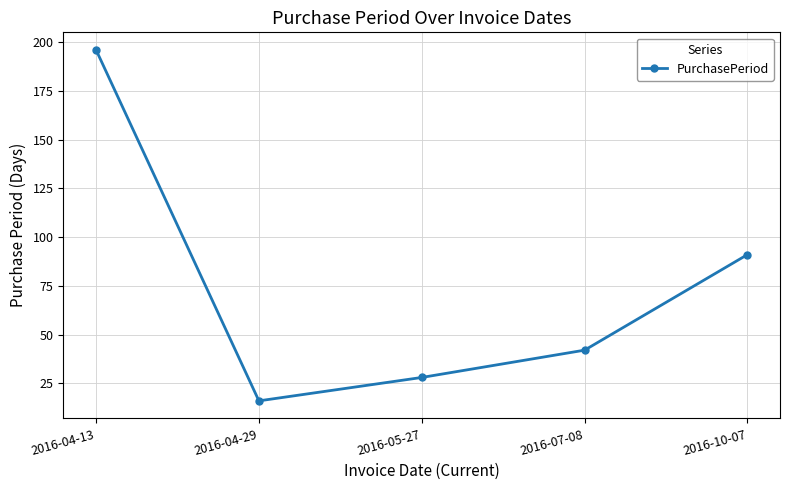

What is the smallest value displayed?

16